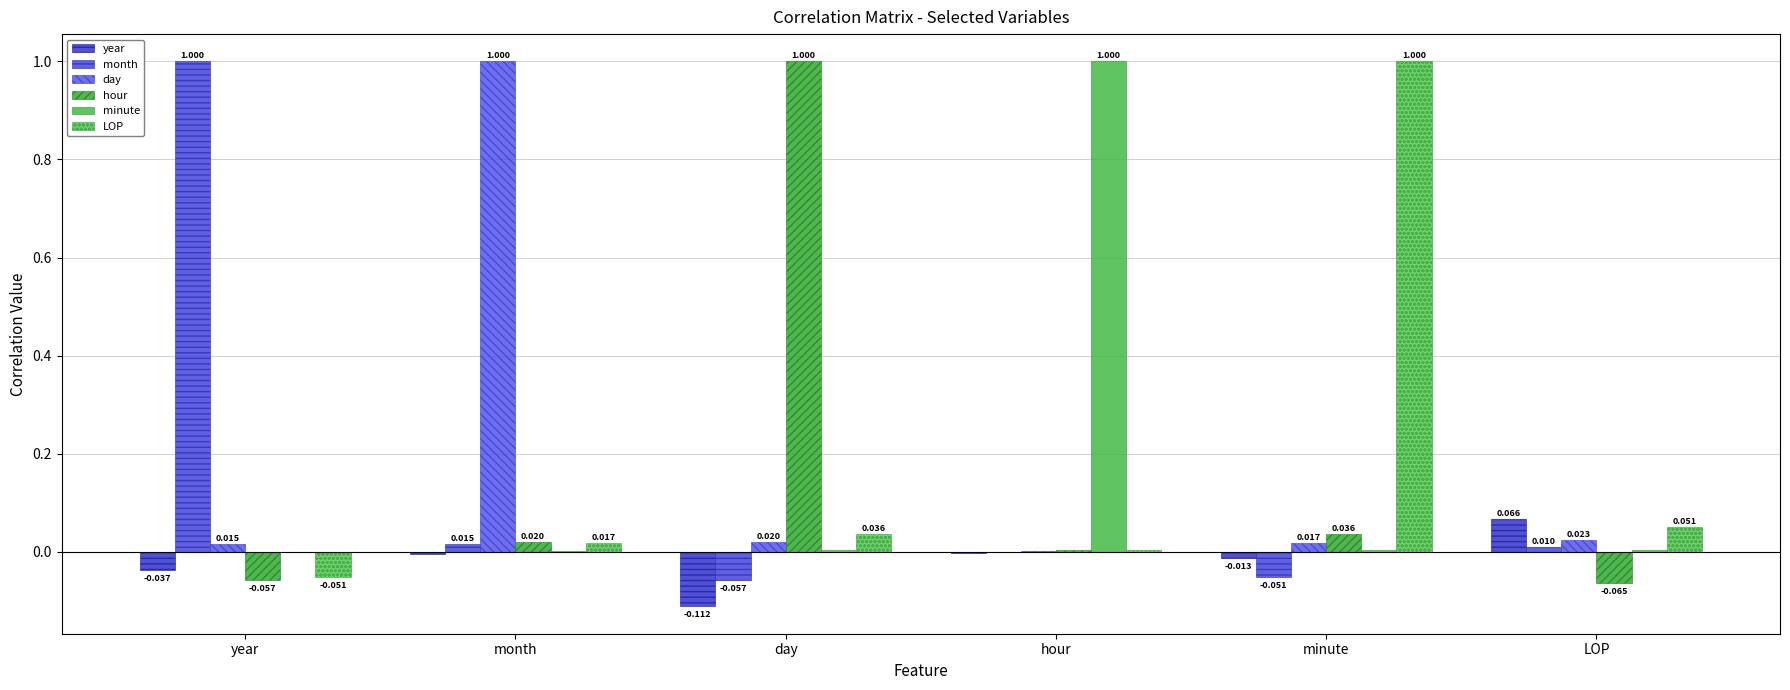

Which has a higher value, month or hour?

hour